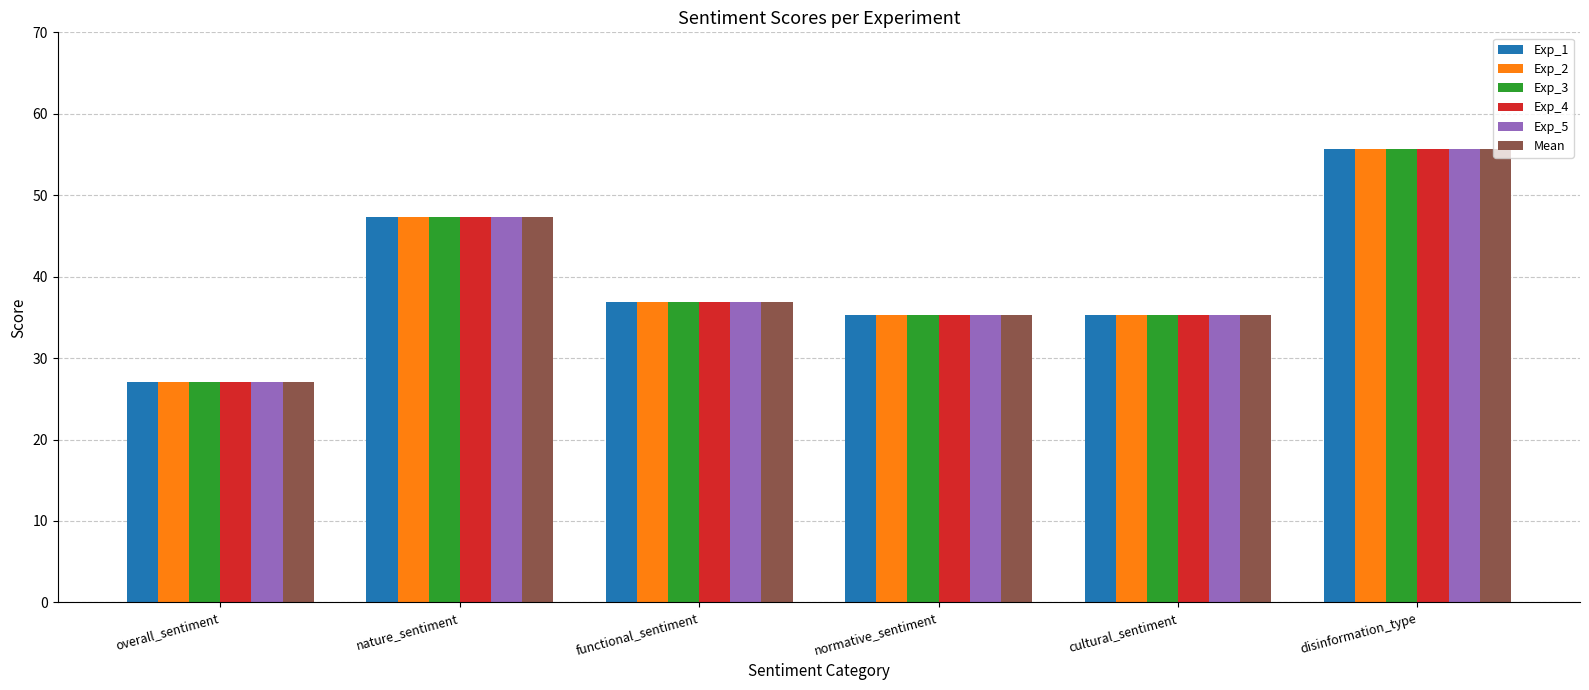

At which category is the sum across all series the highest?

disinformation_type